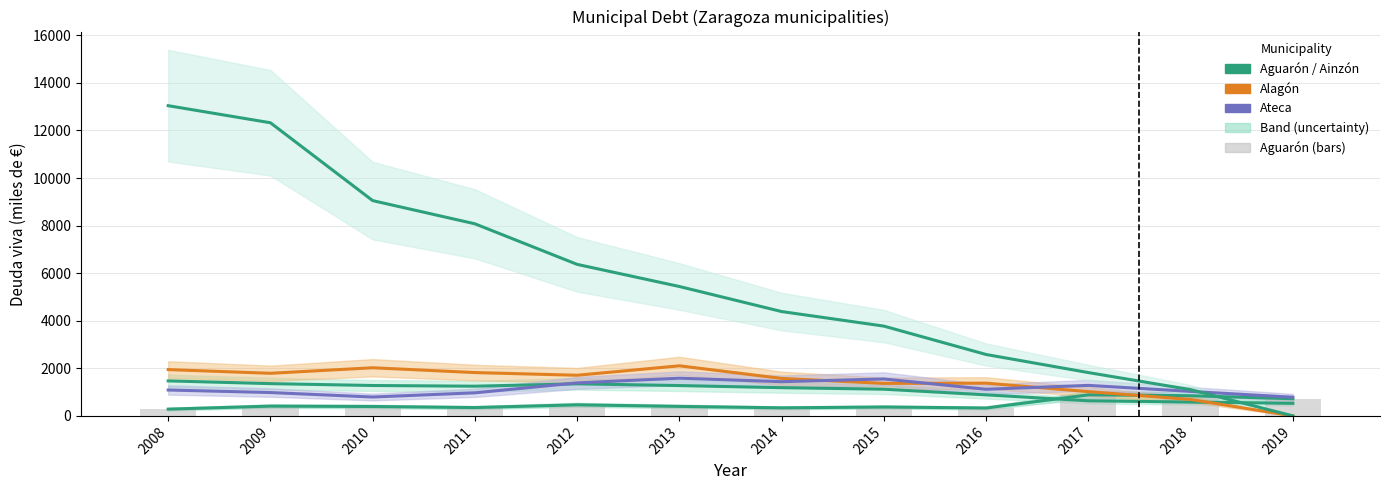

True or false: Aguarón (bars) has a value of 585.7 at 2015.

False